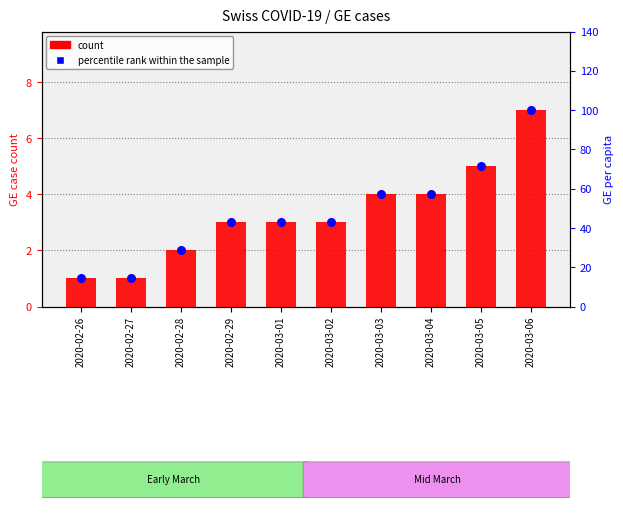

What is the total value across all series at 2020-03-04?

61.1